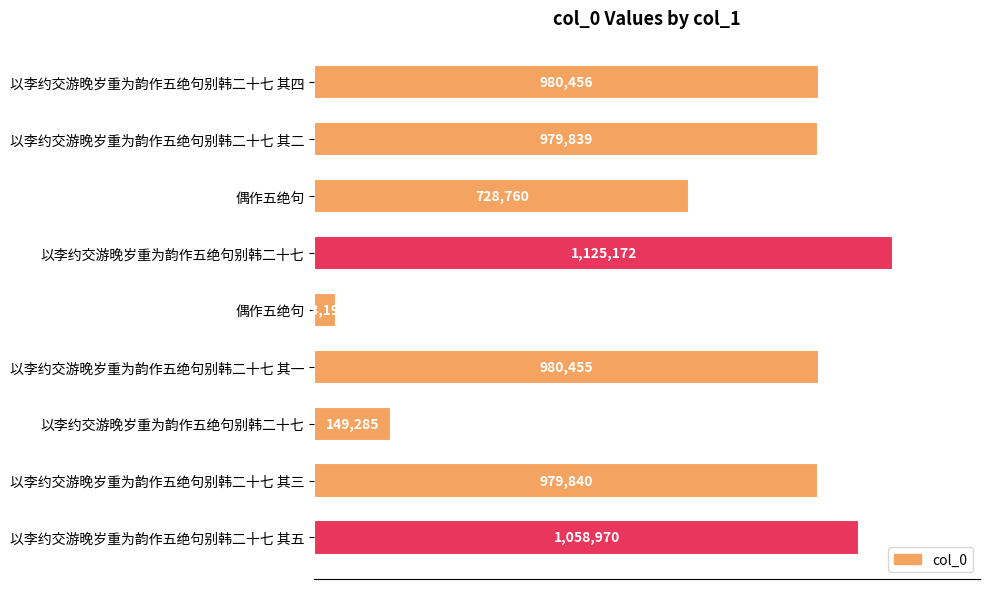

Are the bars horizontal?

Yes